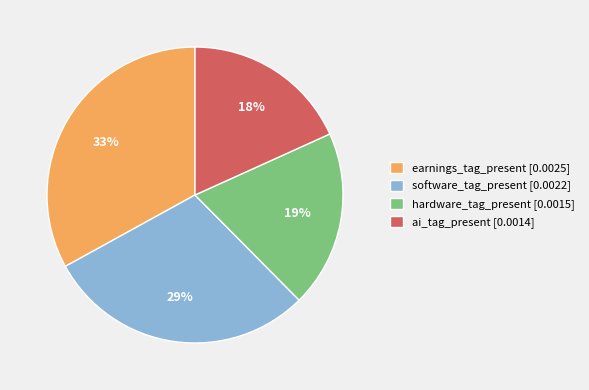

How many slices are in this pie chart?

4